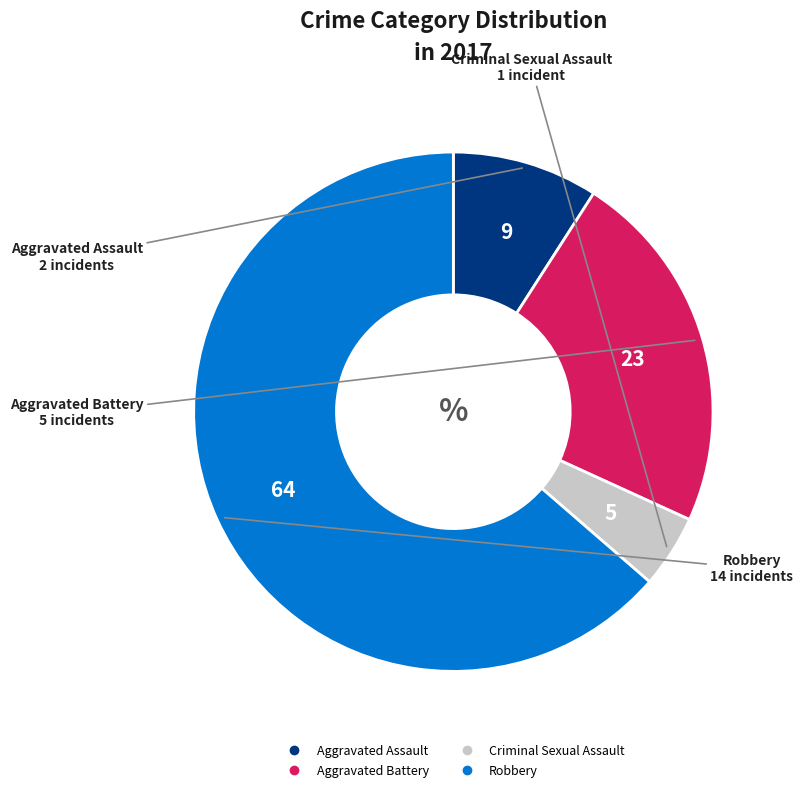

Is there any slice that represents more than half of the pie?

Yes